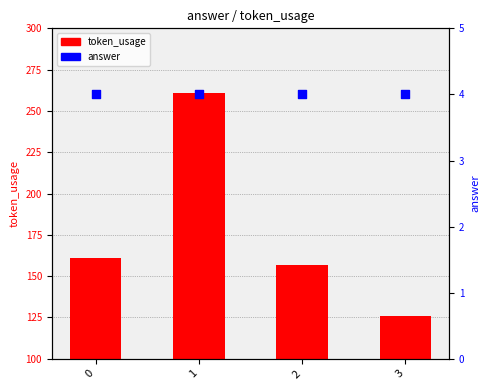

At how many categories does at least one series exceed 19?

4